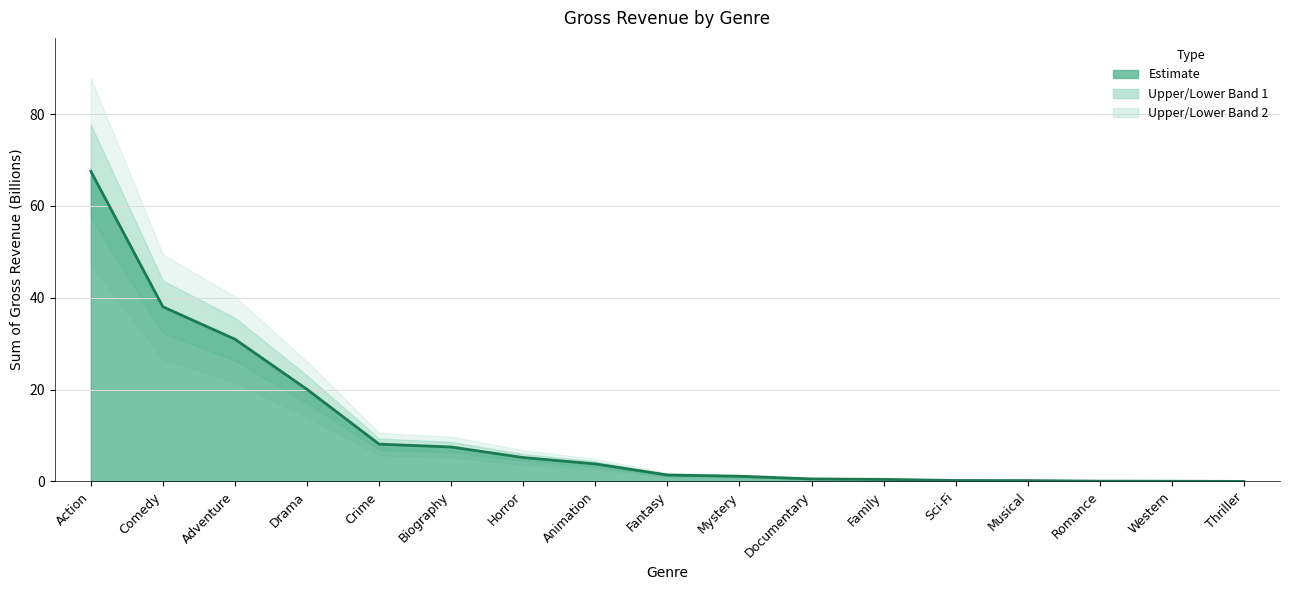

At which category does the chart reach its peak across all series?

Action